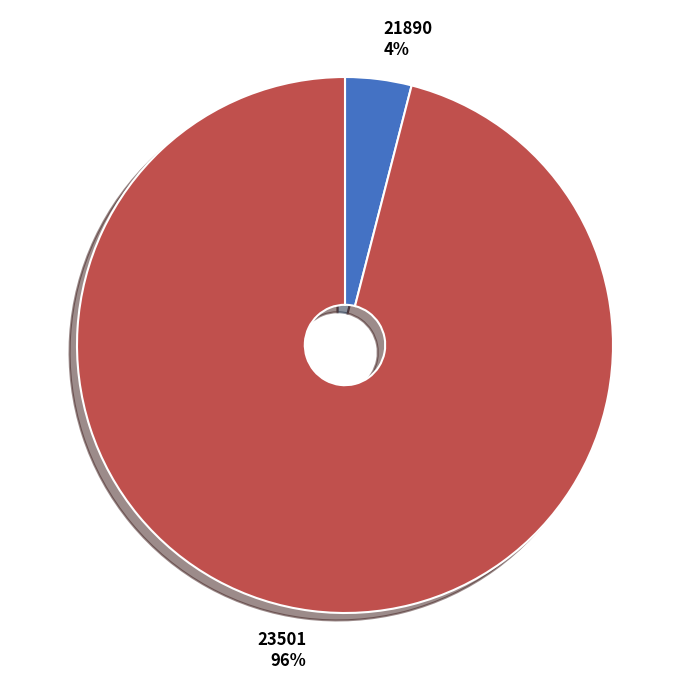

To the nearest percent, what is the difference between the 23501 and 21890 slice percentages?

92%